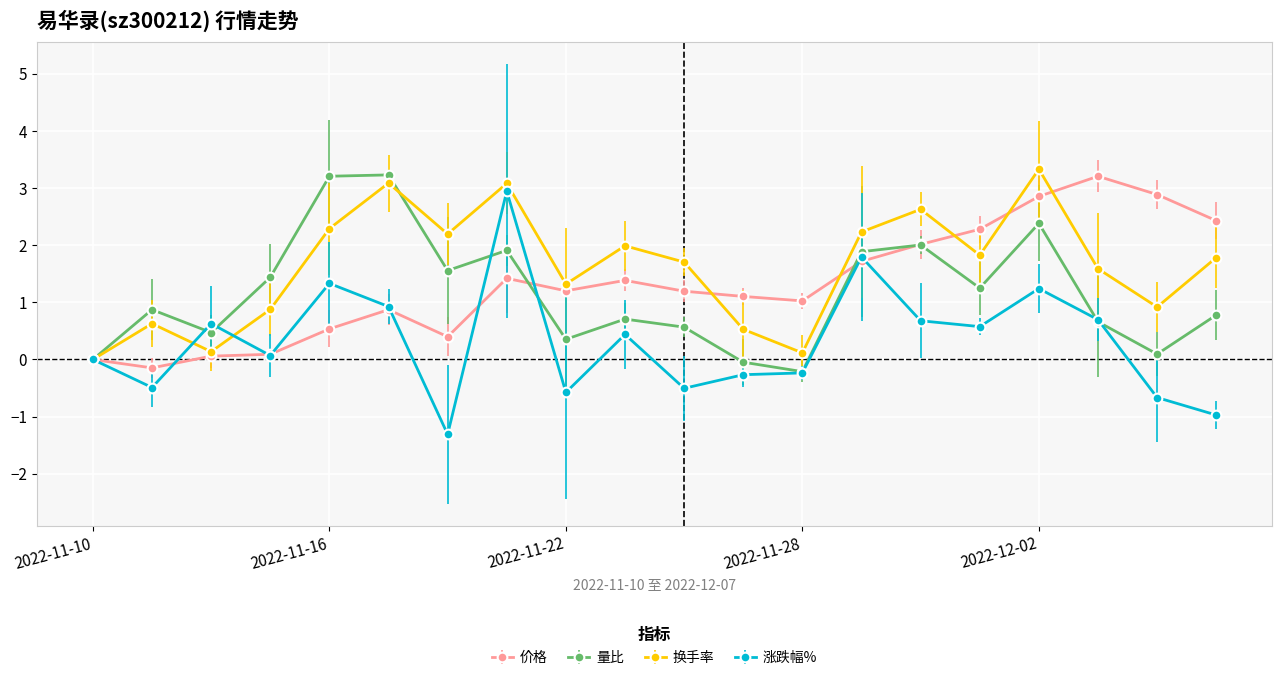

What is the minimum value shown in the chart?

-1.3